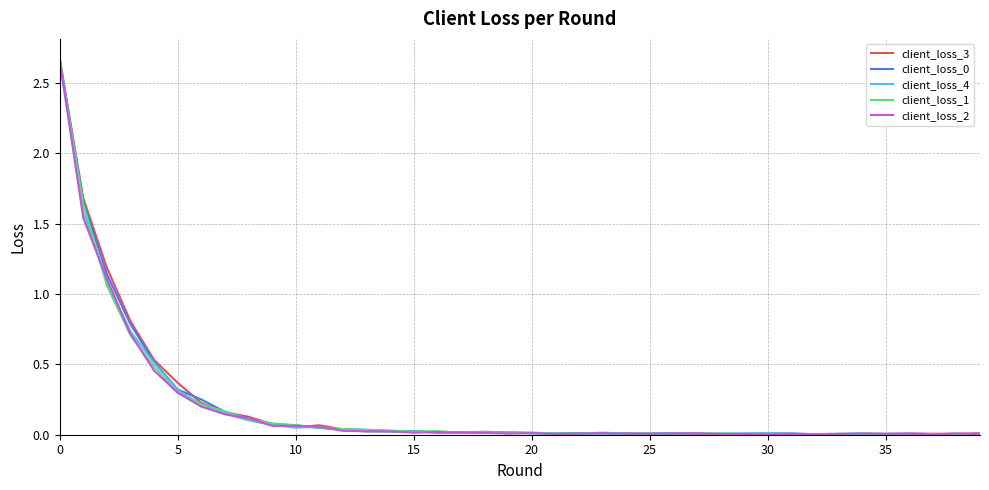

True or false: client_loss_0 and client_loss_4 intersect in this chart.

True